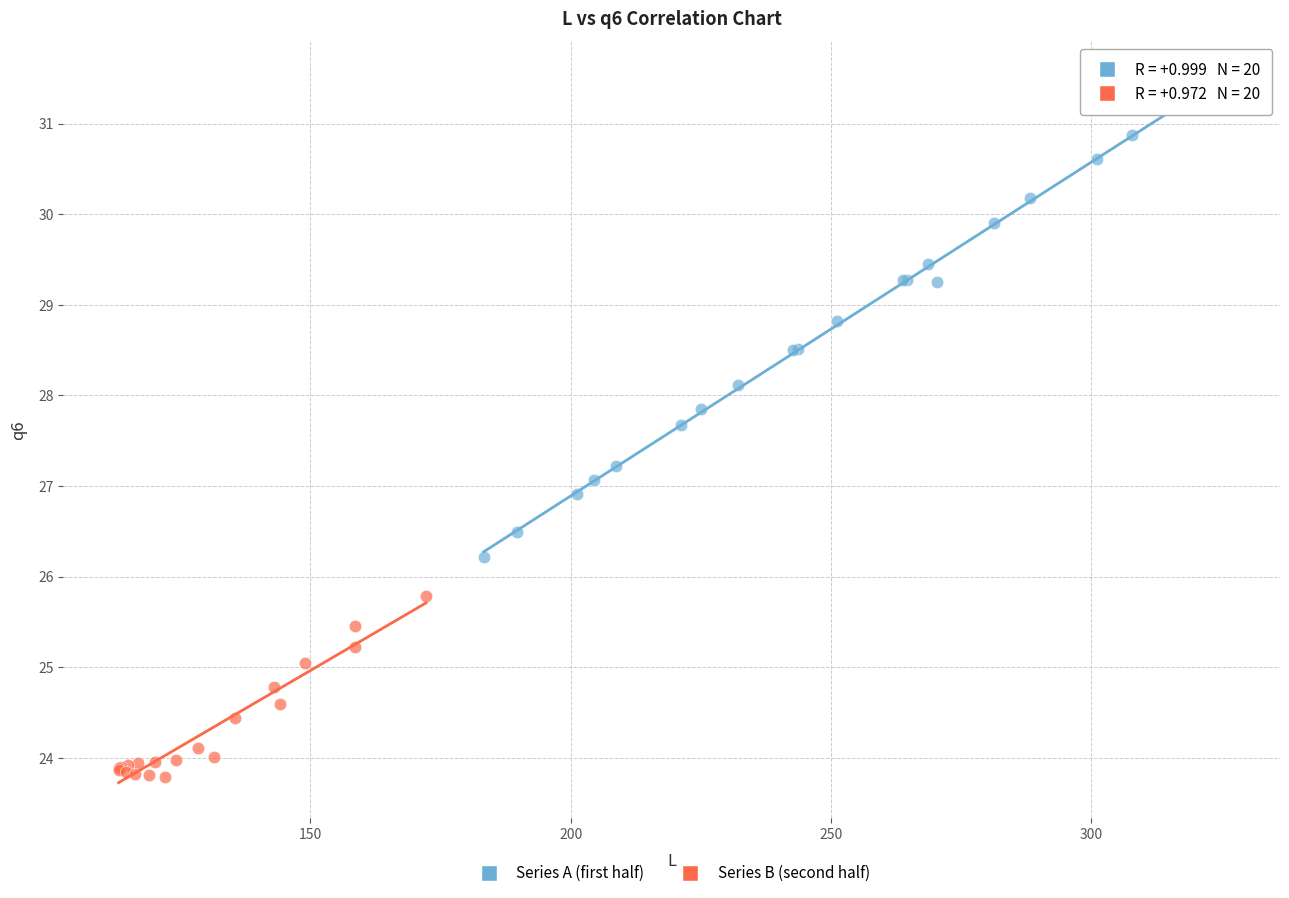

Which series contains the lowest Y value?

Series B (second half)